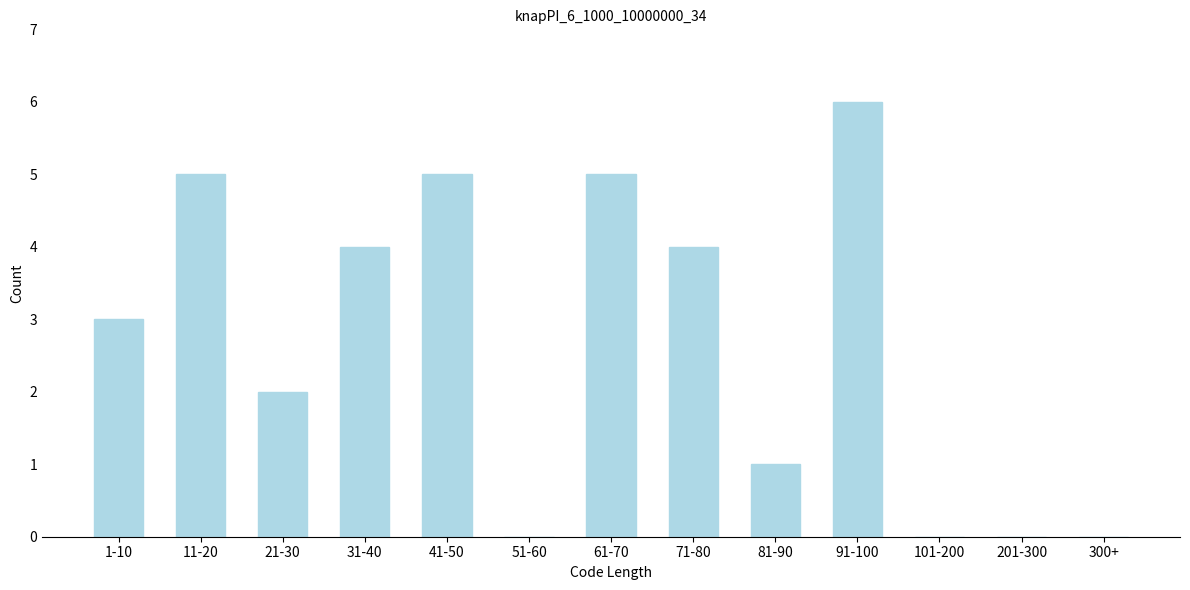

Reading right to left, list all the values displayed in this chart.

300+=0	201-300=0	101-200=0	91-100=6	81-90=1	71-80=4	61-70=5	51-60=0	41-50=5	31-40=4	21-30=2	11-20=5	1-10=3